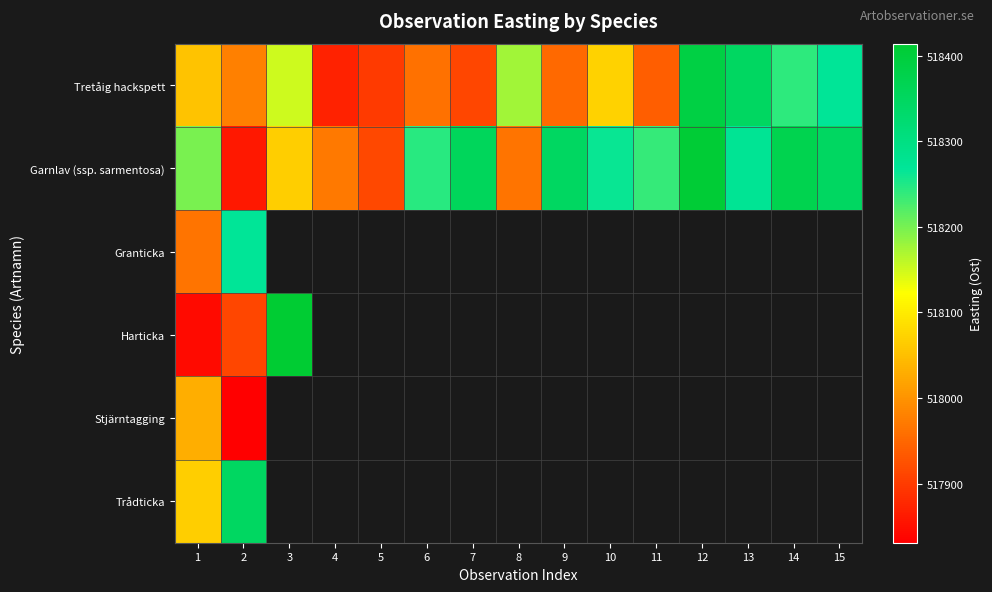

What is the total value across all series at 1?

3108160.0